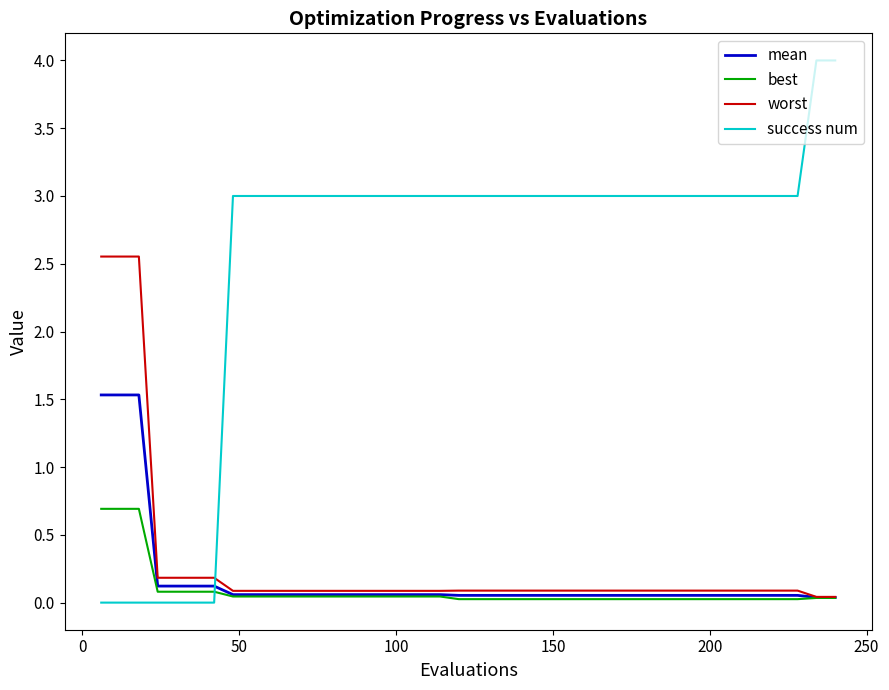

After their last crossing, which series has the higher values: success num or mean?

success num